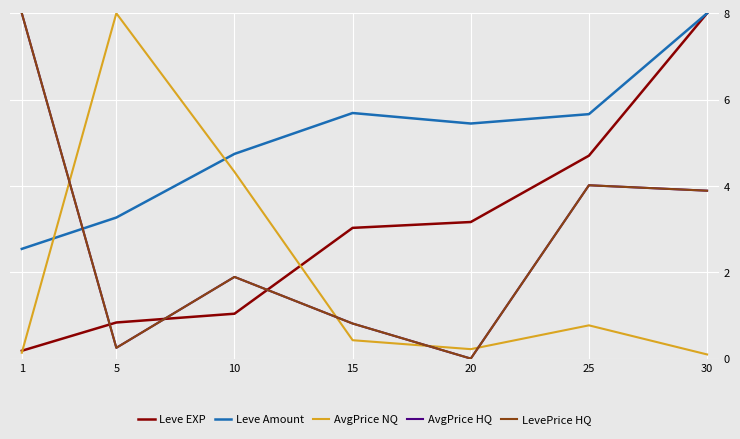

Is this an area chart (filled region under the line)?

No